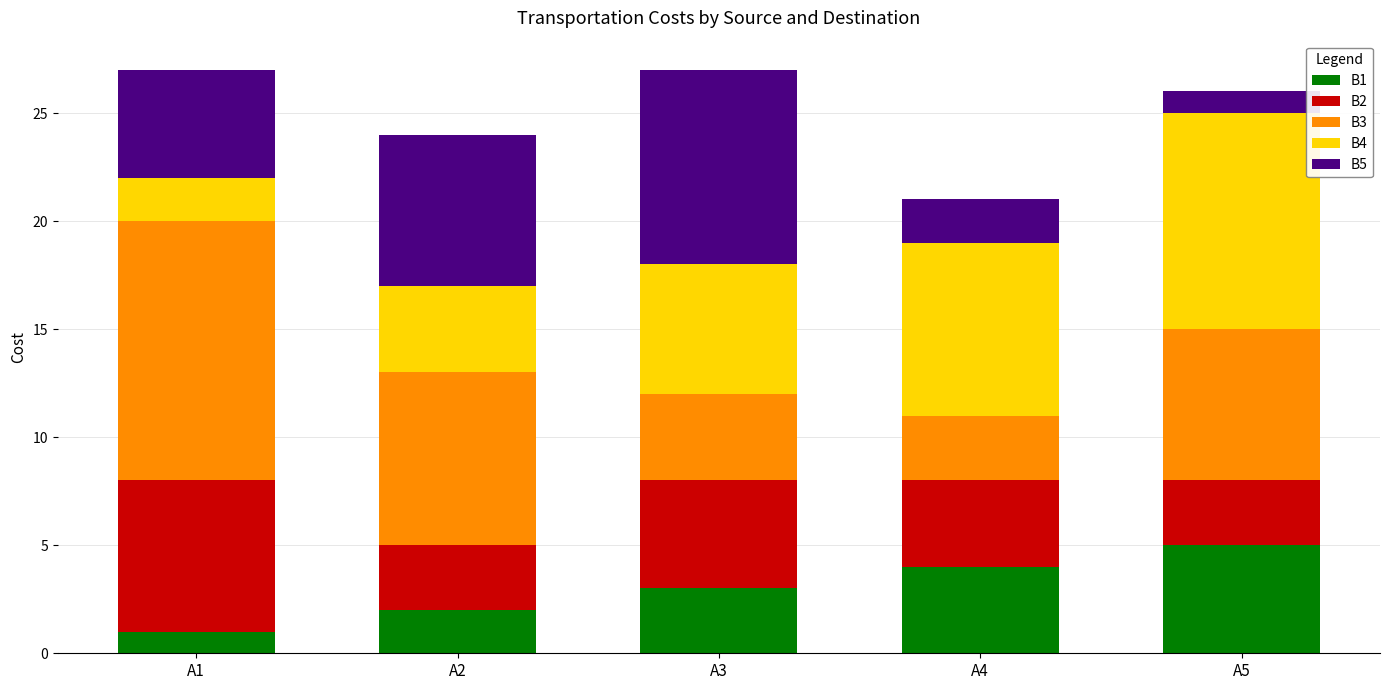

Which category has the highest value in the B1 series?

A5